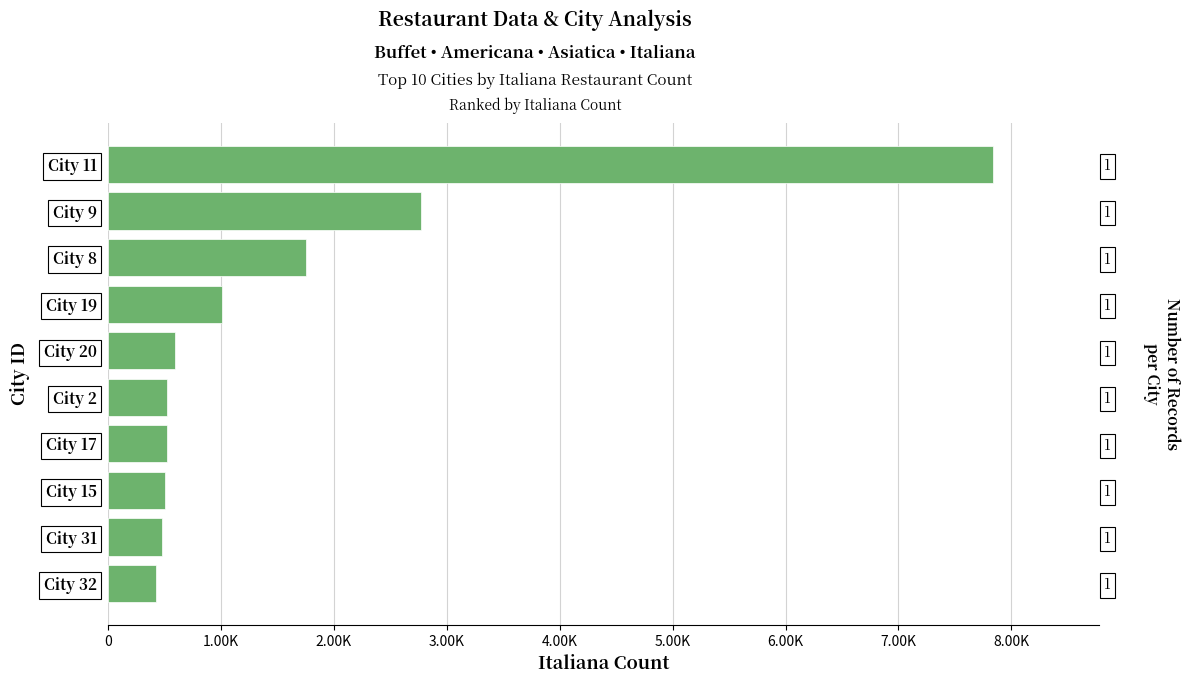

What is the sum of all values?

16417